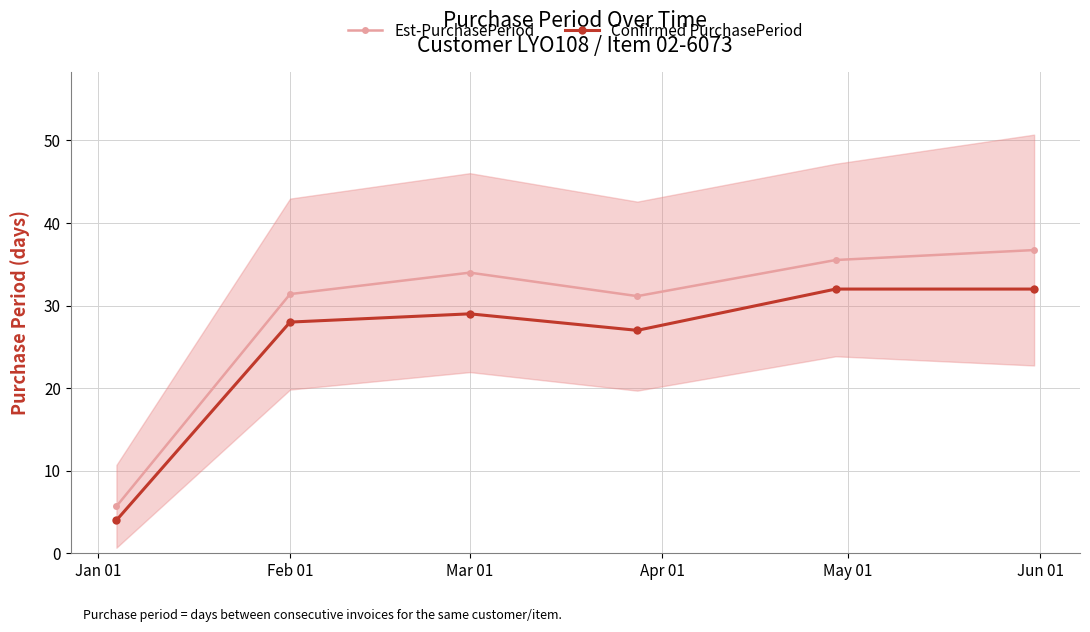

What is the label of the 2nd point from the left?

Feb 01